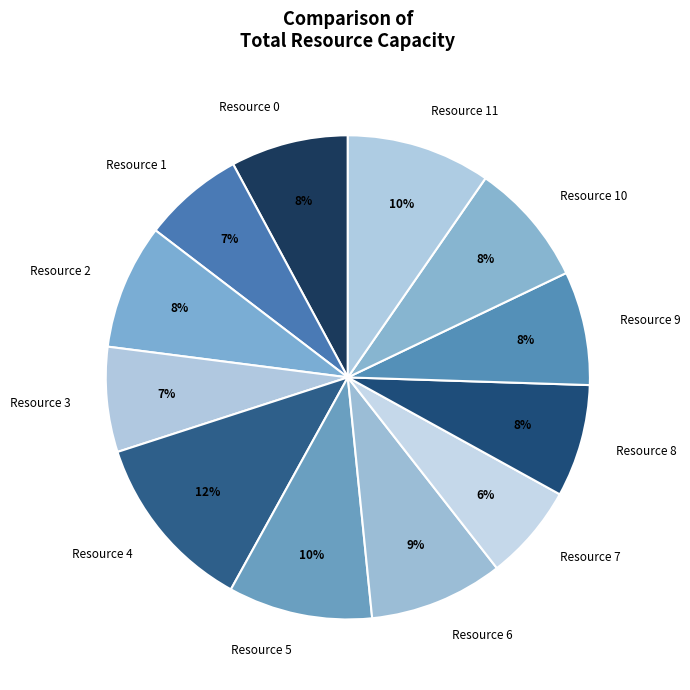

How many slices are in this pie chart?

12